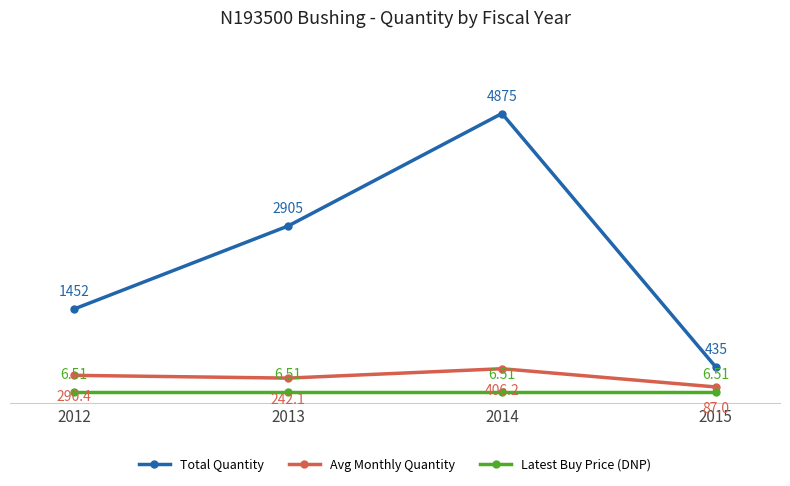

True or false: Avg Monthly Quantity and Latest Buy Price (DNP) cross at least once.

False